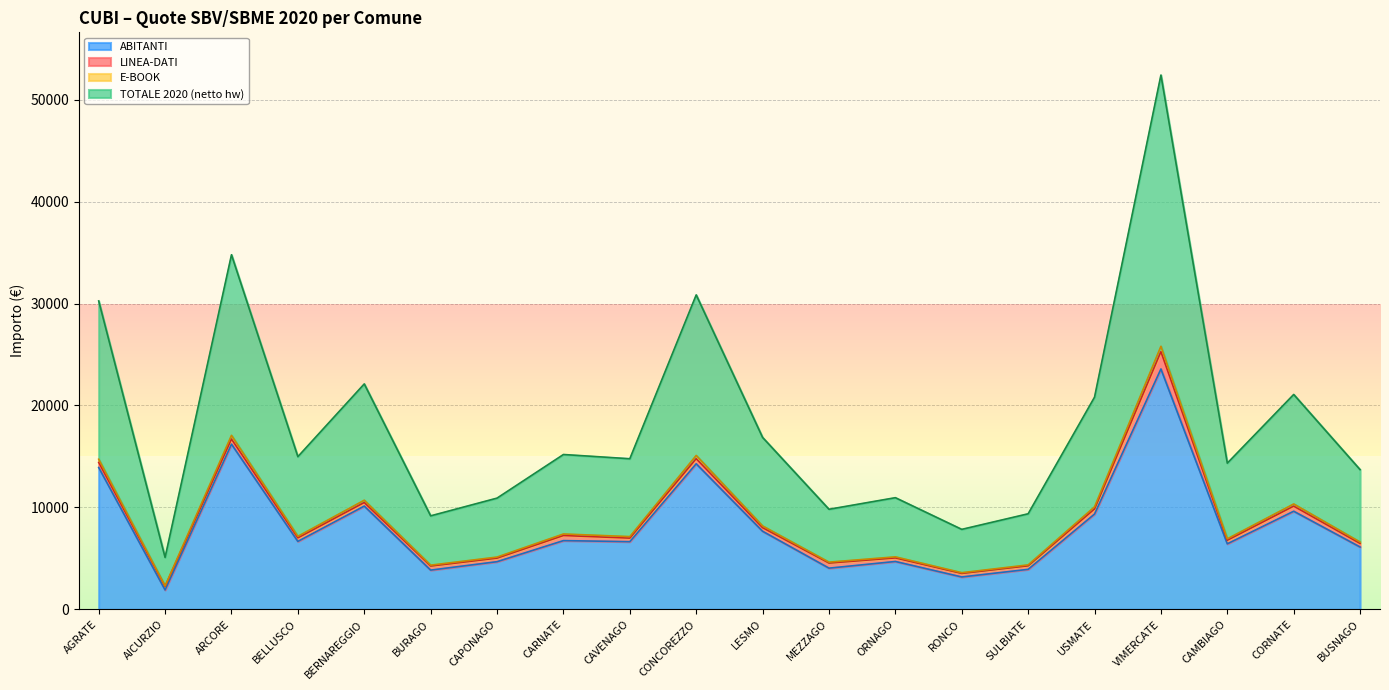

At which category does the chart reach its minimum across all series?

AICURZIO